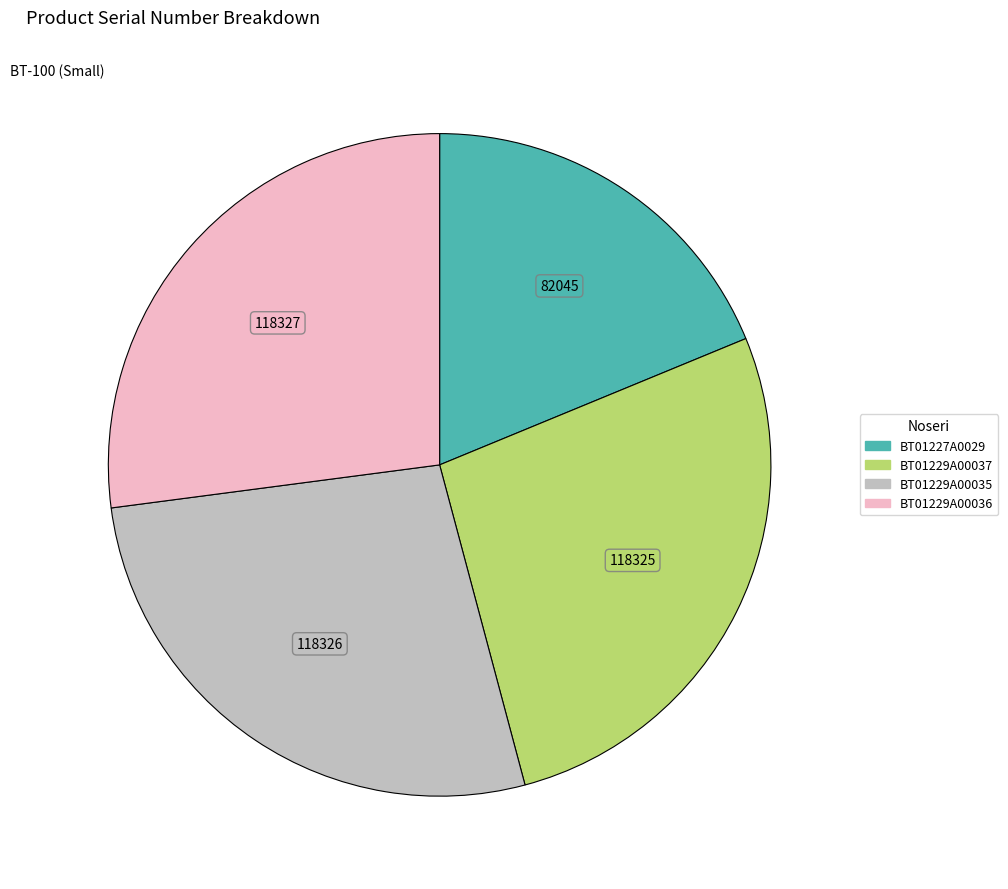

True or false: BT01229A00037 accounts for 27% of the total.

True